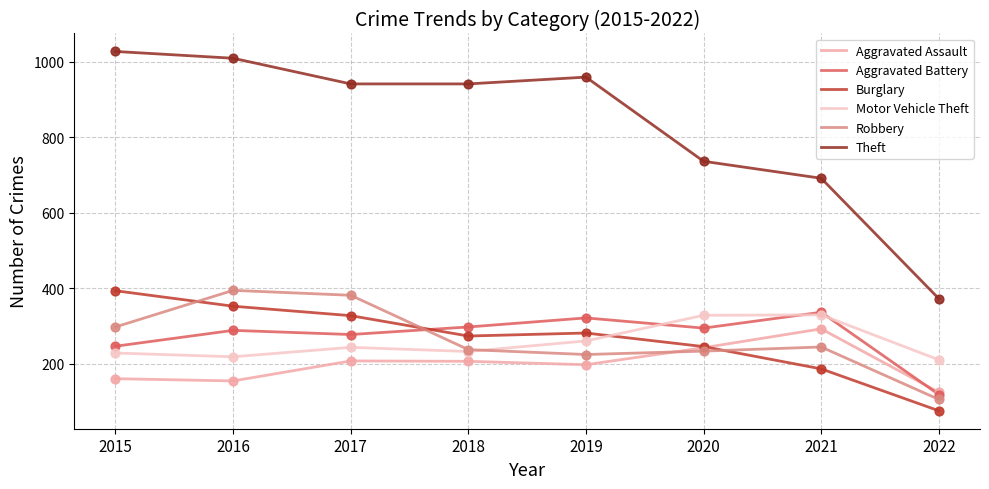

What are all the series names shown in the legend?

Aggravated Assault, Aggravated Battery, Burglary, Motor Vehicle Theft, Robbery, Theft